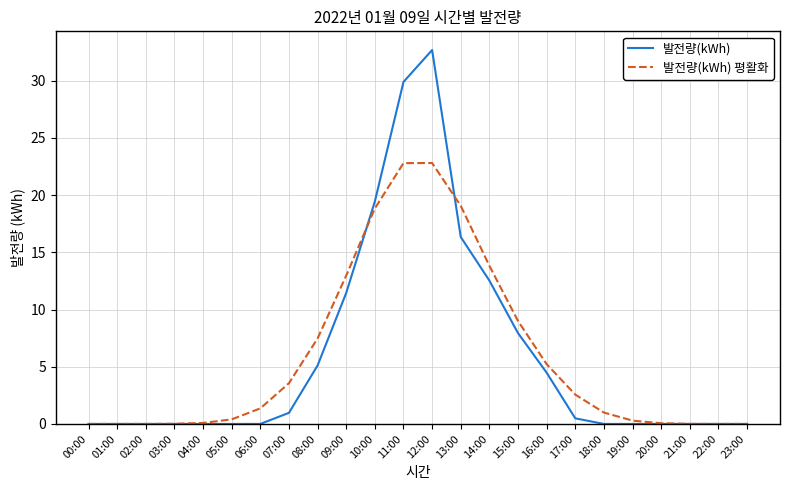

What is the difference between the maximum and minimum values in the 발전량(kWh) series?

32.7